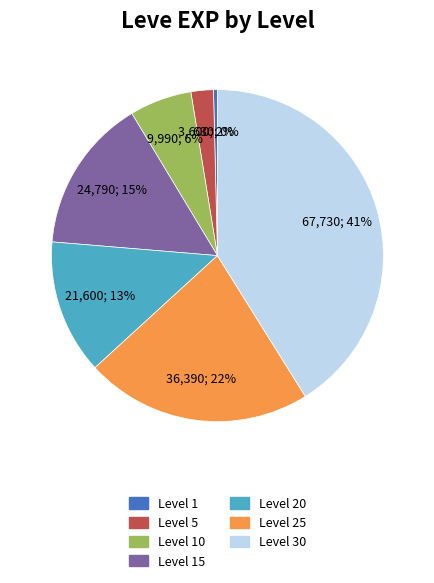

To the nearest percent, what is the average slice percentage?

14%